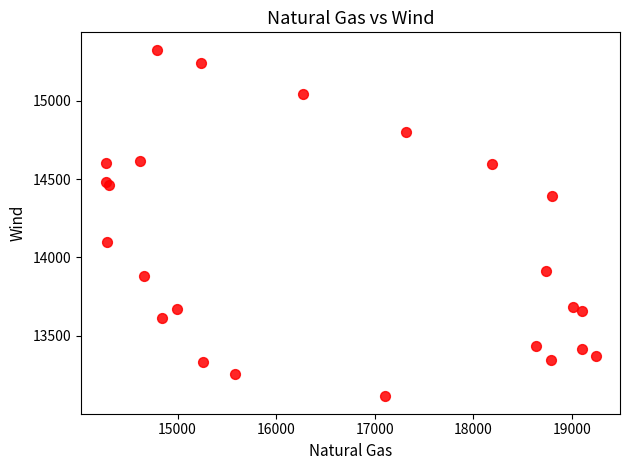

What Y value in the scatter plot is closest to 14219?

14095.7